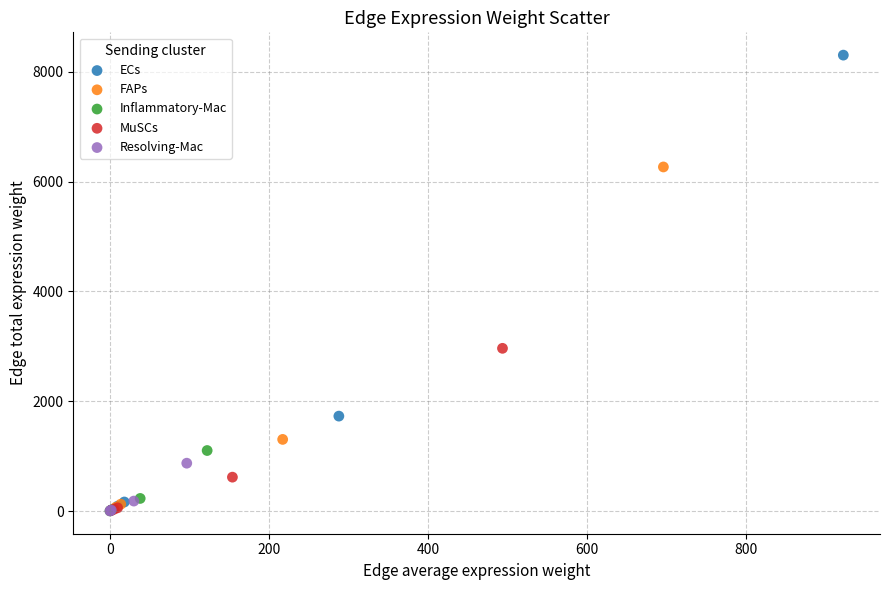

Which series has the largest Y range (max minus min)?

ECs